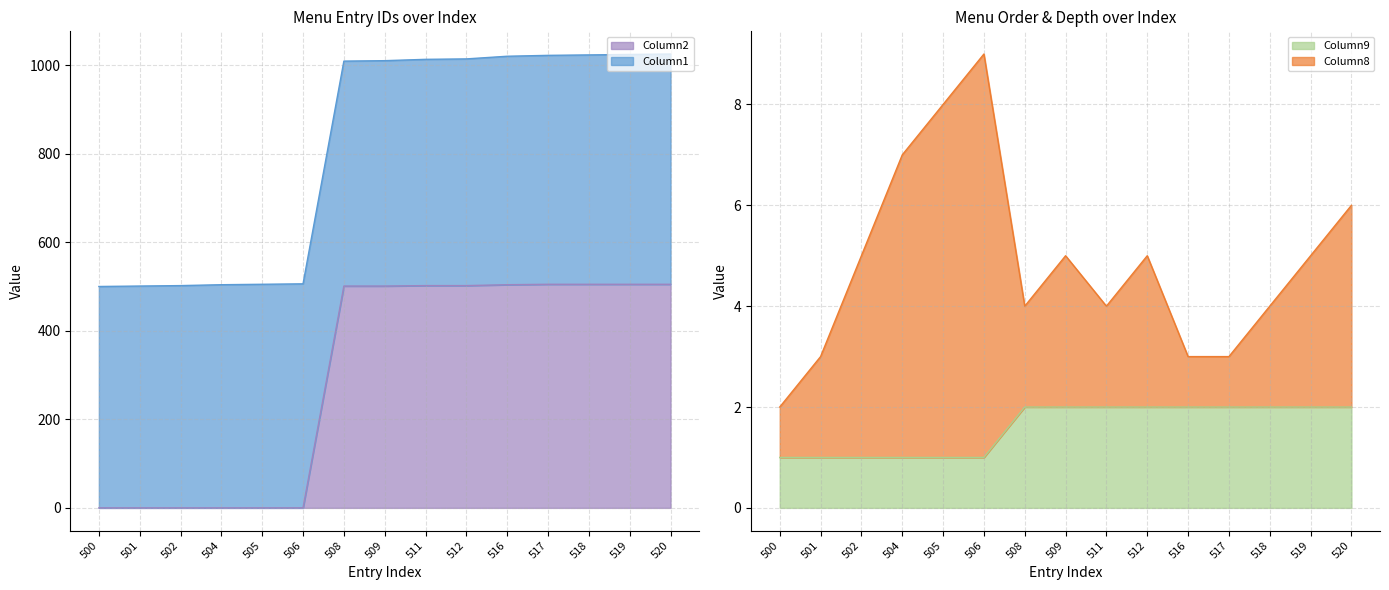

The value of Column2 at 500 is -275. True or false?

False